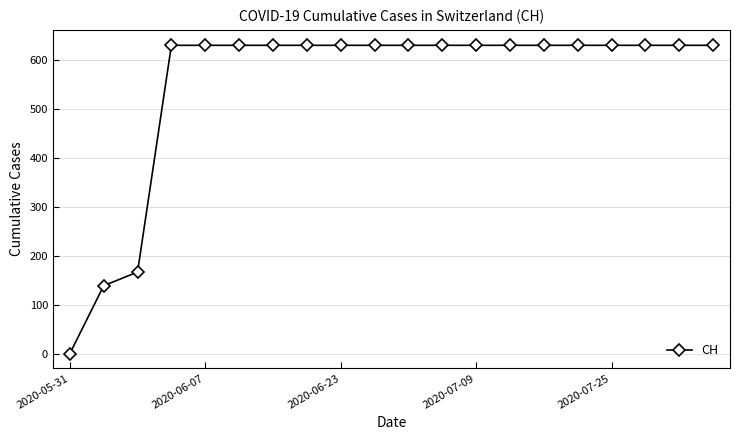

What is the greatest value displayed?

631